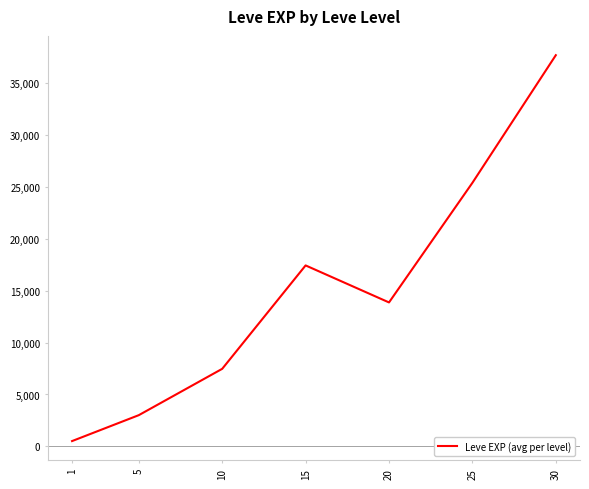

Reading right to left, transcribe all the data shown in this chart.

37715.0	25410.0	13876.7	17445.0	7475.0	3008.3	510.2